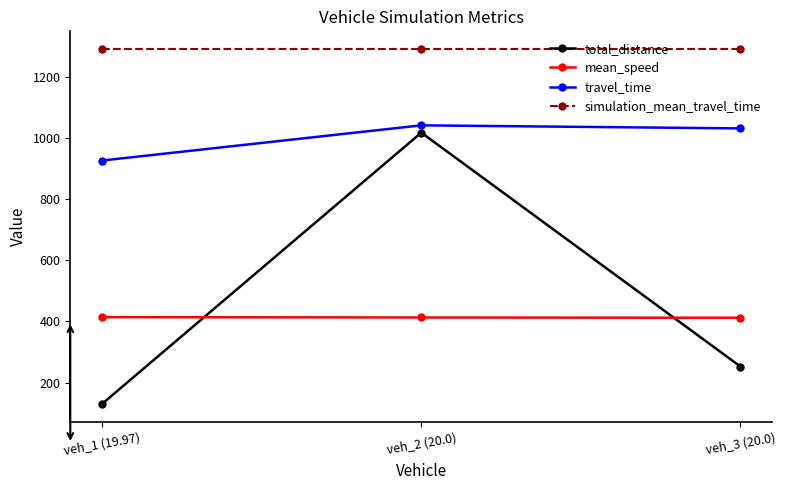

What is the value of the total_distance point at the 3rd from the left?

252.7